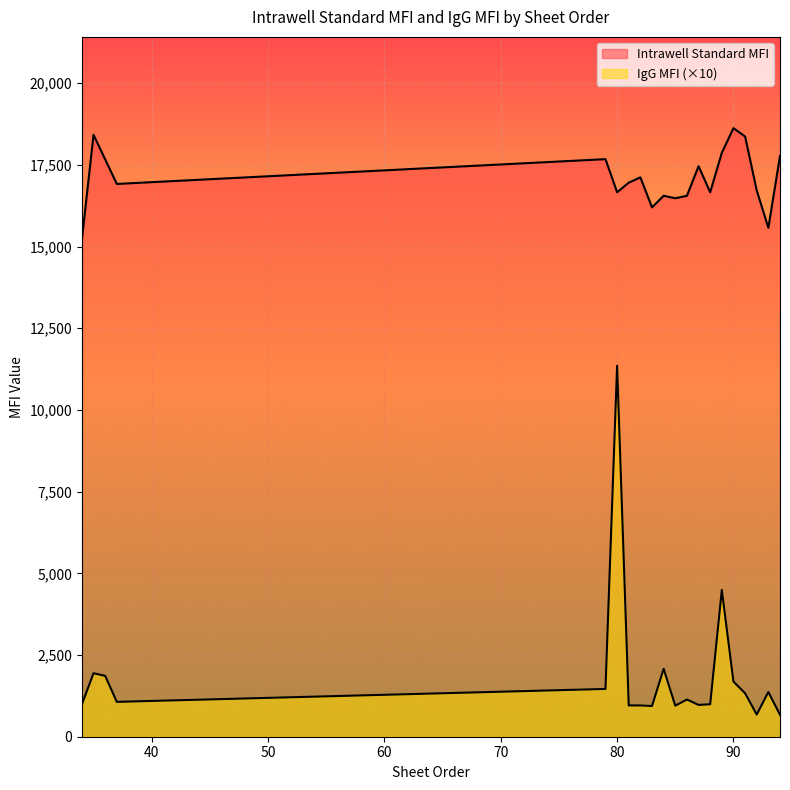

How many values in the Intrawell Standard MFI series are below 16952?

10